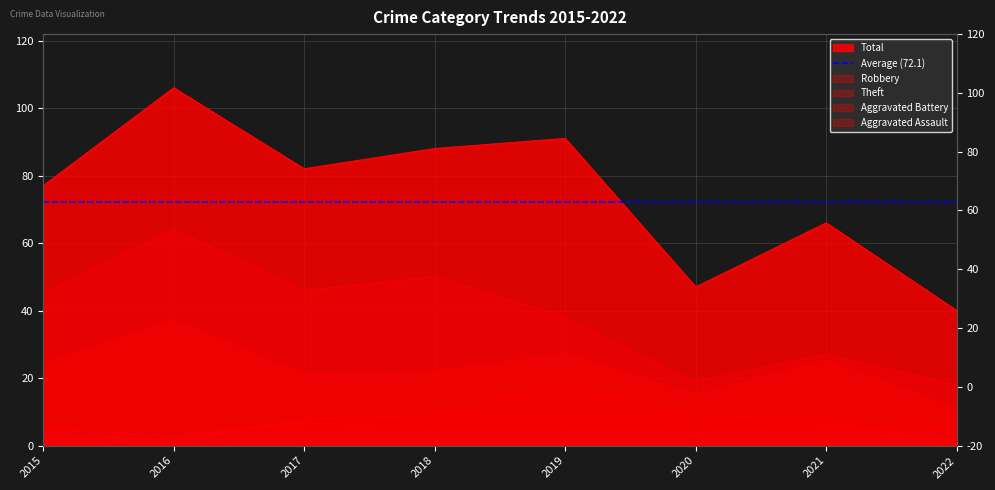

Which series has the largest total across all categories?

Total